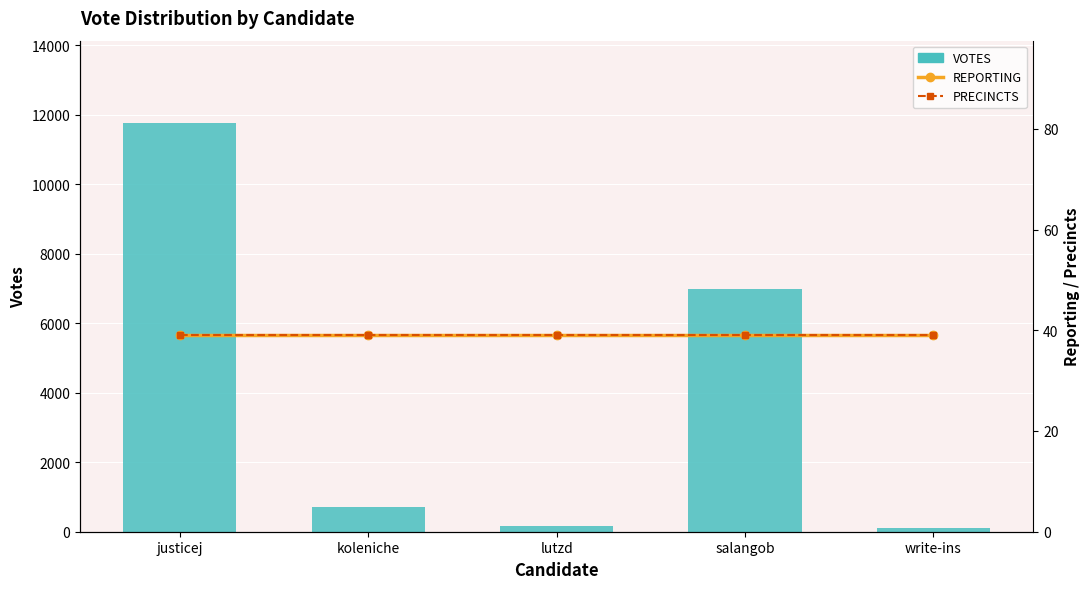

What is the label of the 5th bar from the left?

write-ins